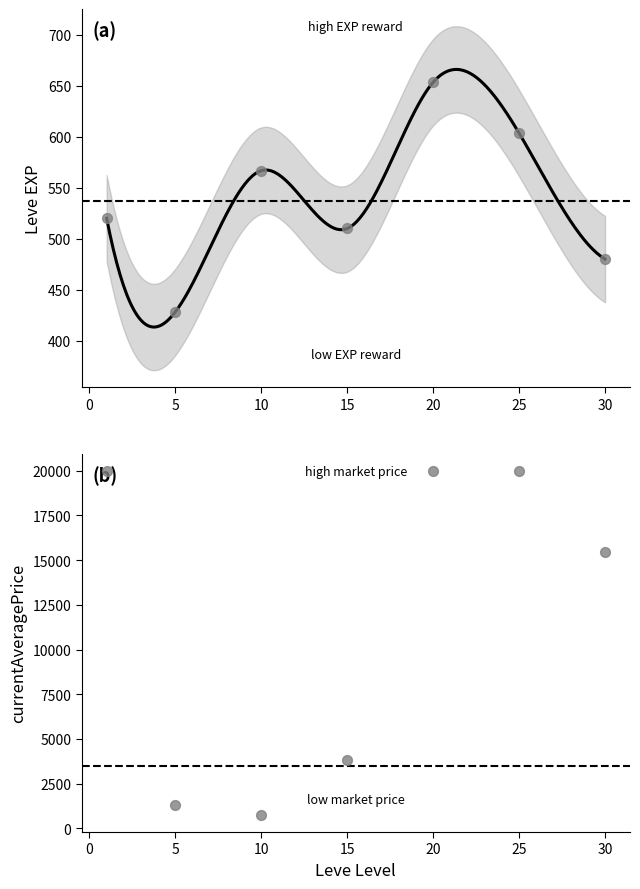

Which series reaches the minimum Y coordinate?

Leve EXP